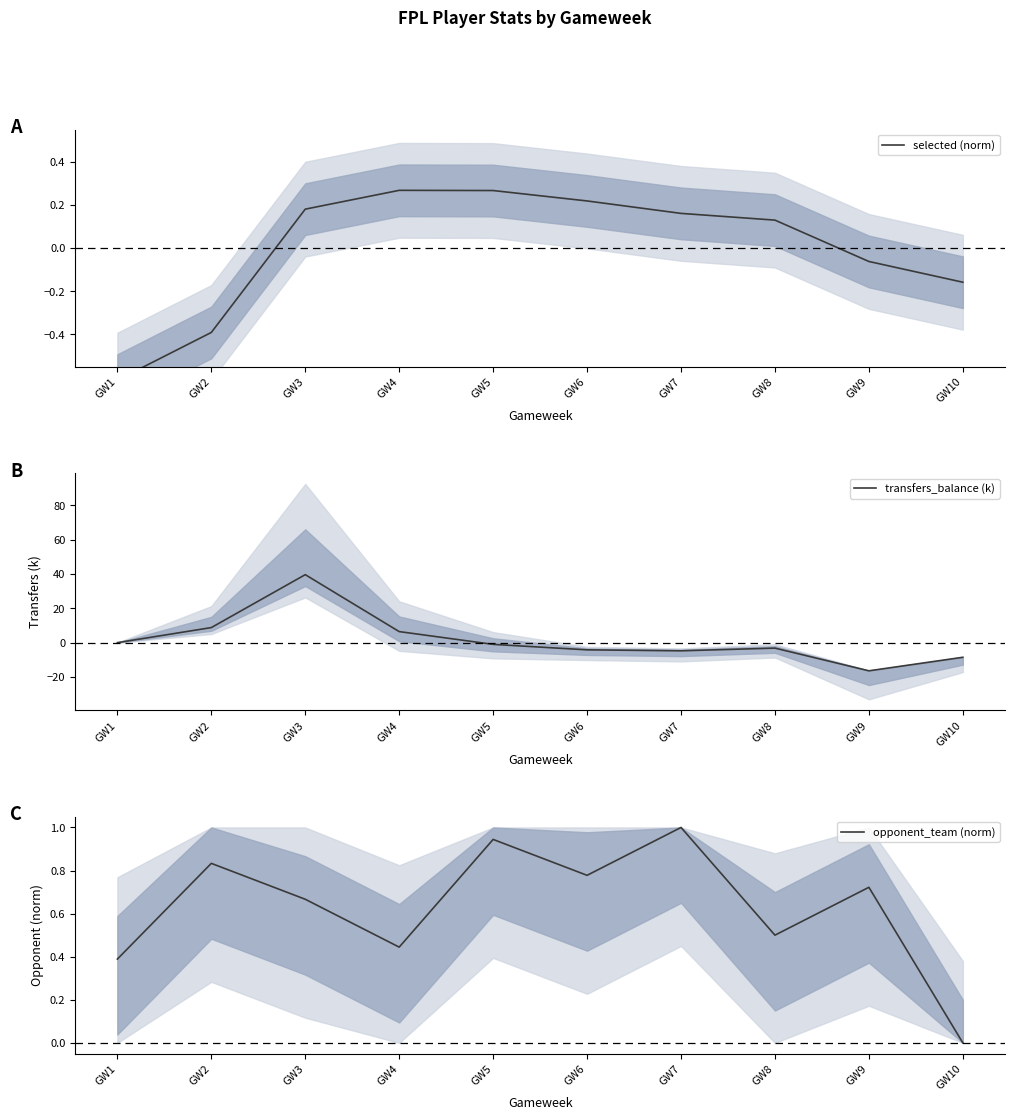

What are all the series names shown in the legend?

selected (norm), transfers_balance (k), opponent_team (norm)